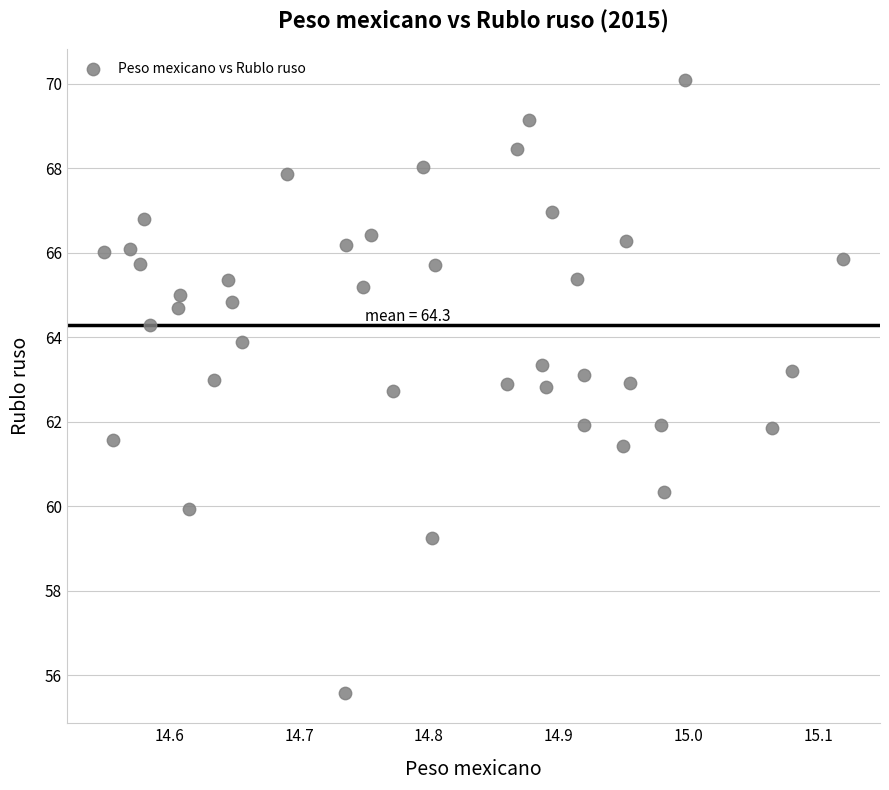

What is the range of Y values (max minus min)?

14.5